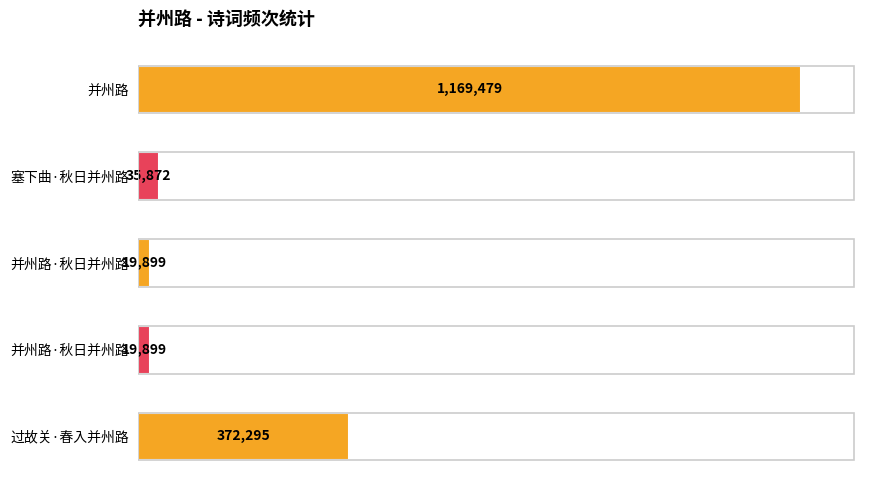

How many data points are above 35872?

2